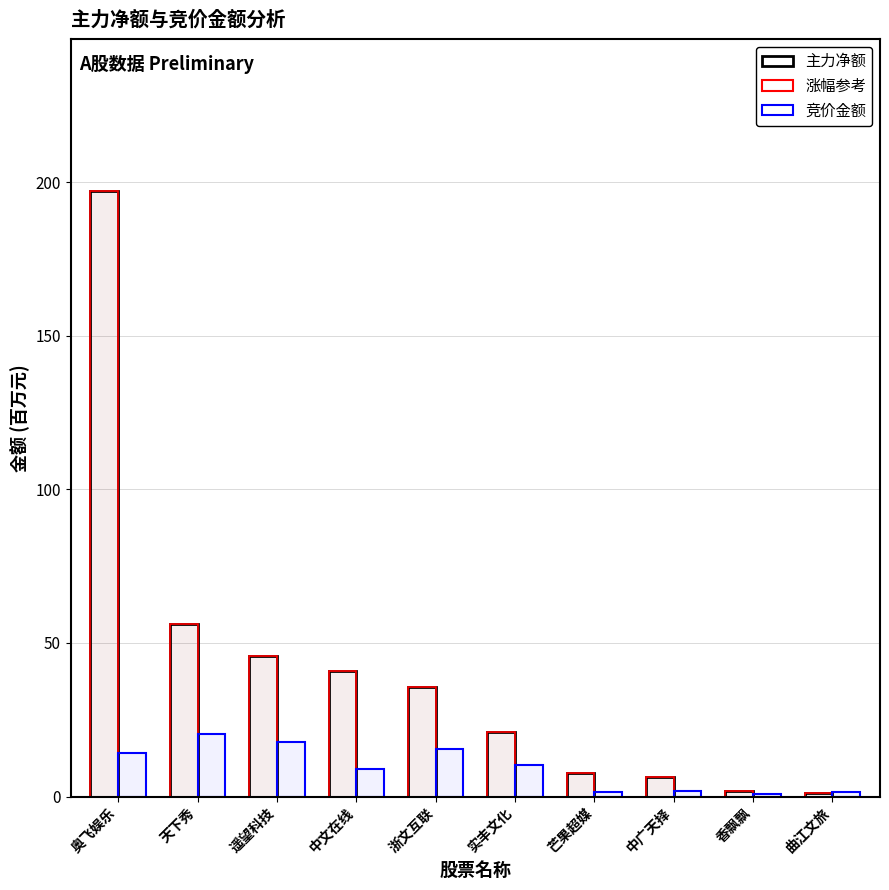

What is the label of the 3rd bar from the right?

中广天择